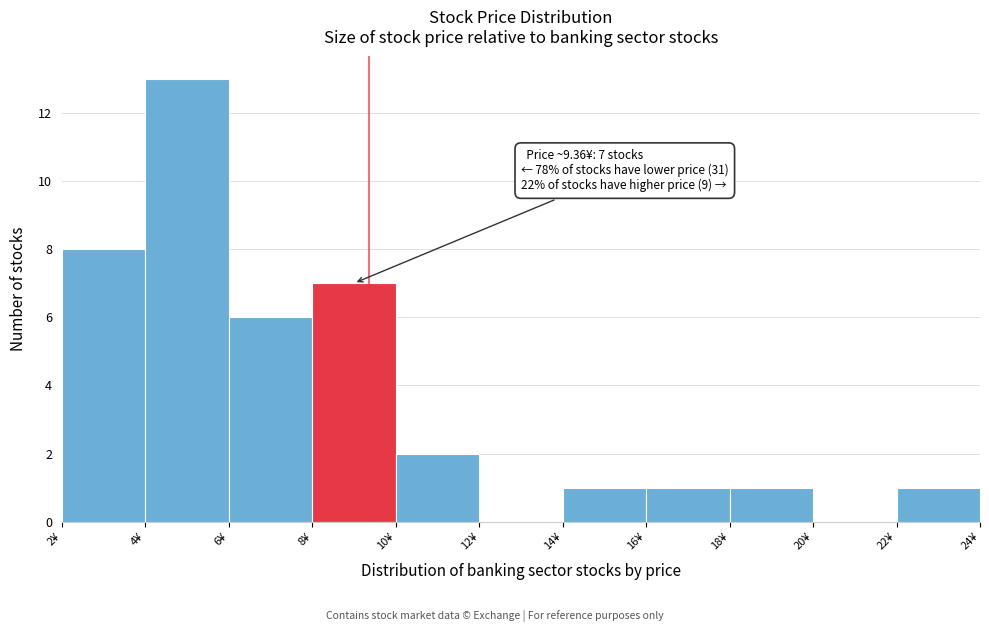

Which range on the x-axis has the tallest bar?

4 to 6